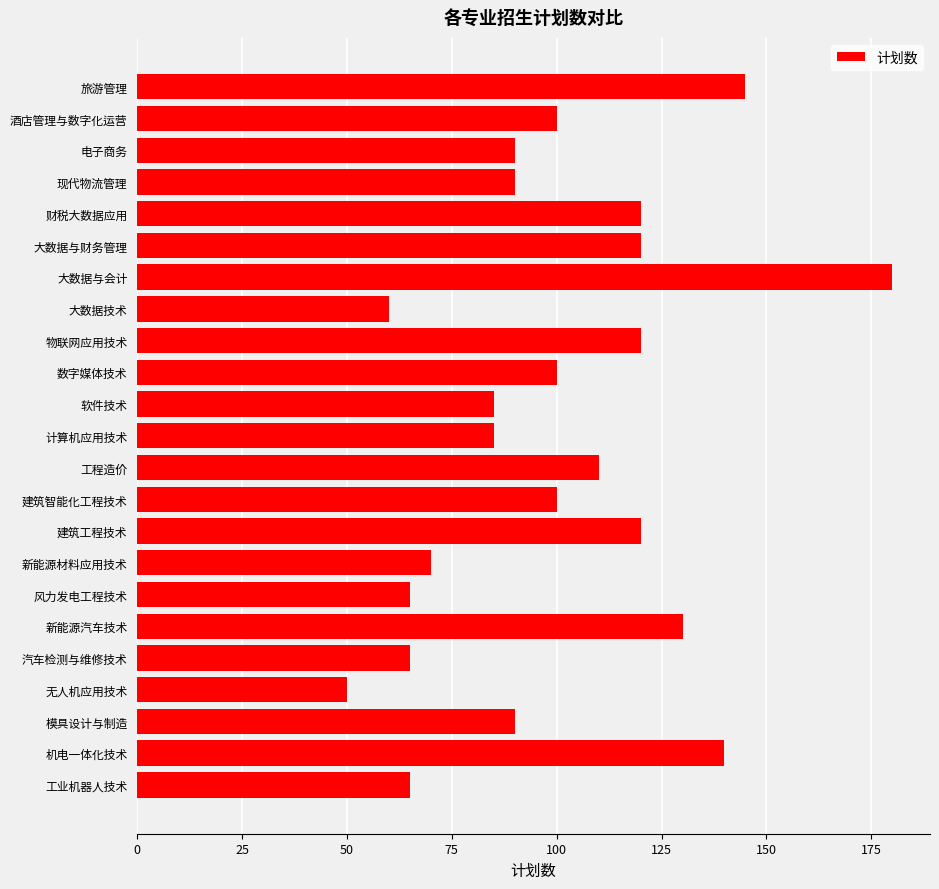

Reading bottom to top, what are all the values shown in this chart?

工业机器人技术=65	机电一体化技术=140	模具设计与制造=90	无人机应用技术=50	汽车检测与维修技术=65	新能源汽车技术=130	风力发电工程技术=65	新能源材料应用技术=70	建筑工程技术=120	建筑智能化工程技术=100	工程造价=110	计算机应用技术=85	软件技术=85	数字媒体技术=100	物联网应用技术=120	大数据技术=60	大数据与会计=180	大数据与财务管理=120	财税大数据应用=120	现代物流管理=90	电子商务=90	酒店管理与数字化运营=100	旅游管理=145